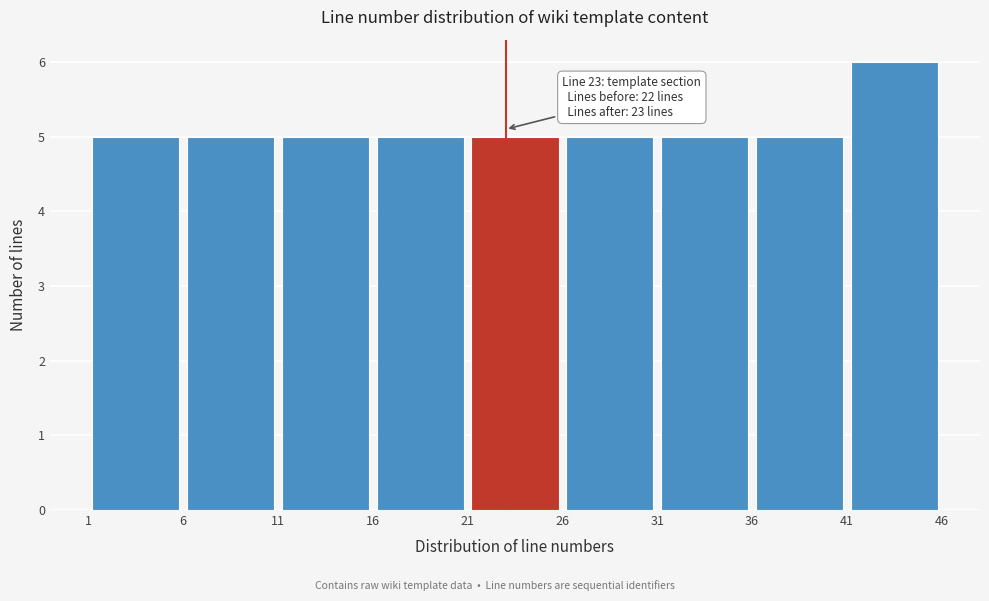

Over which range of the x-axis is the bar tallest?

41 to 46